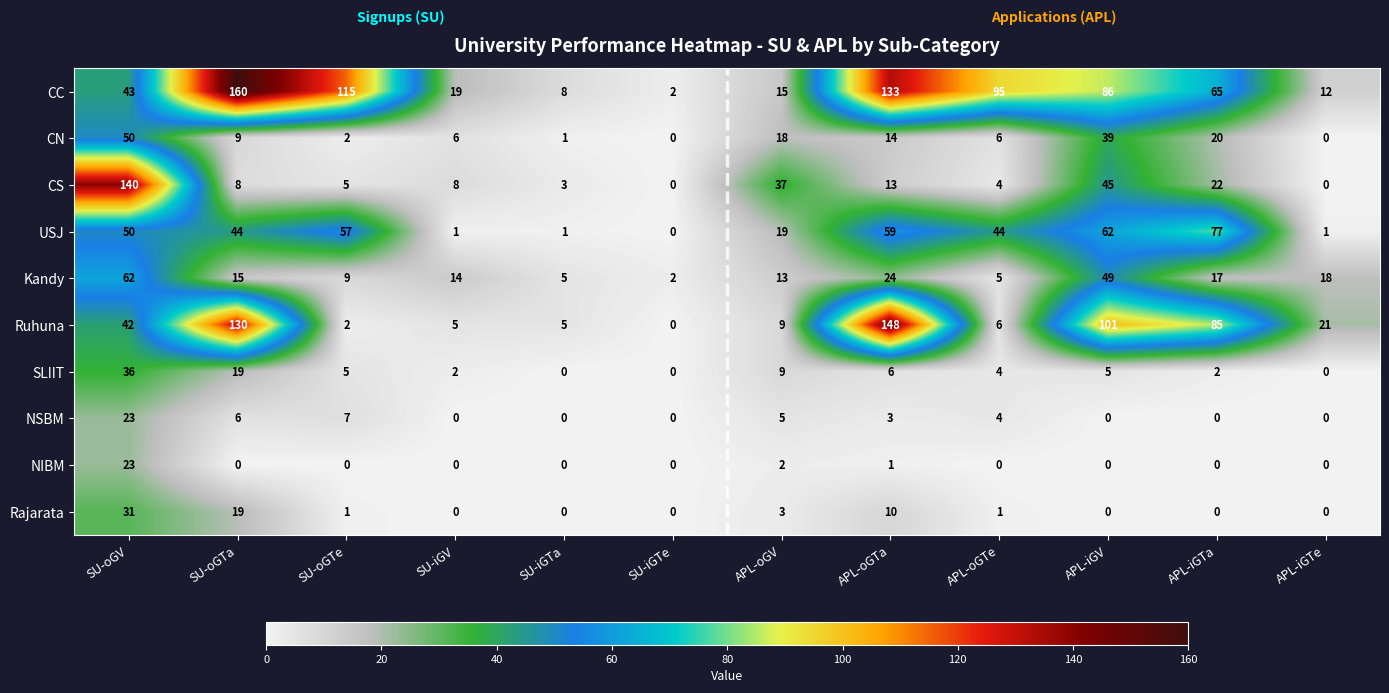

The value of NSBM at SU-iGTa is 0. True or false?

True